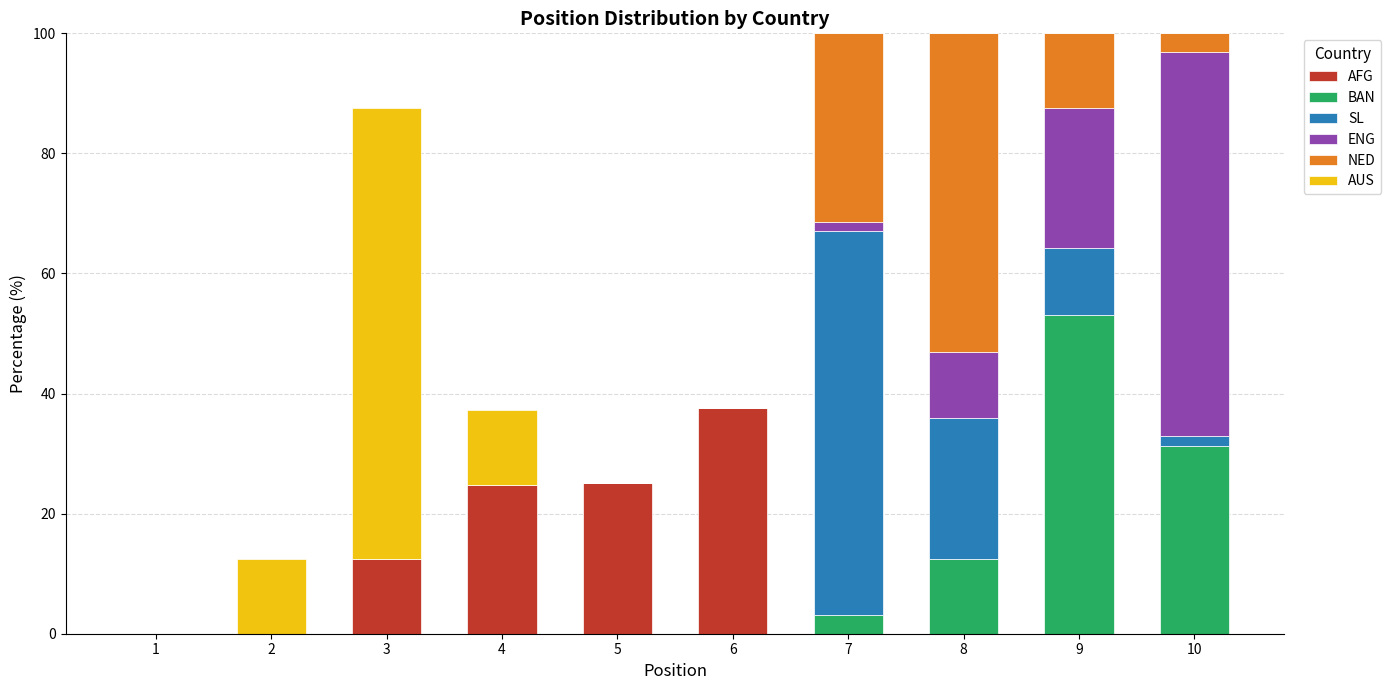

Are the bars grouped side by side (vs. stacked)?

No